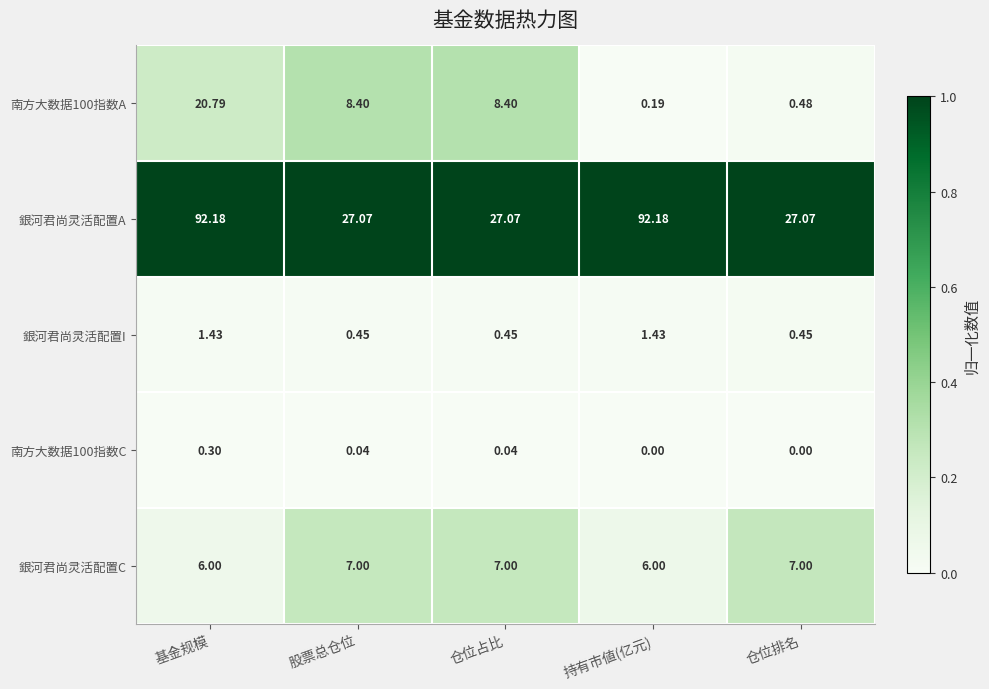

What is the total value across all series at 持有市値(亿元)?

99.8